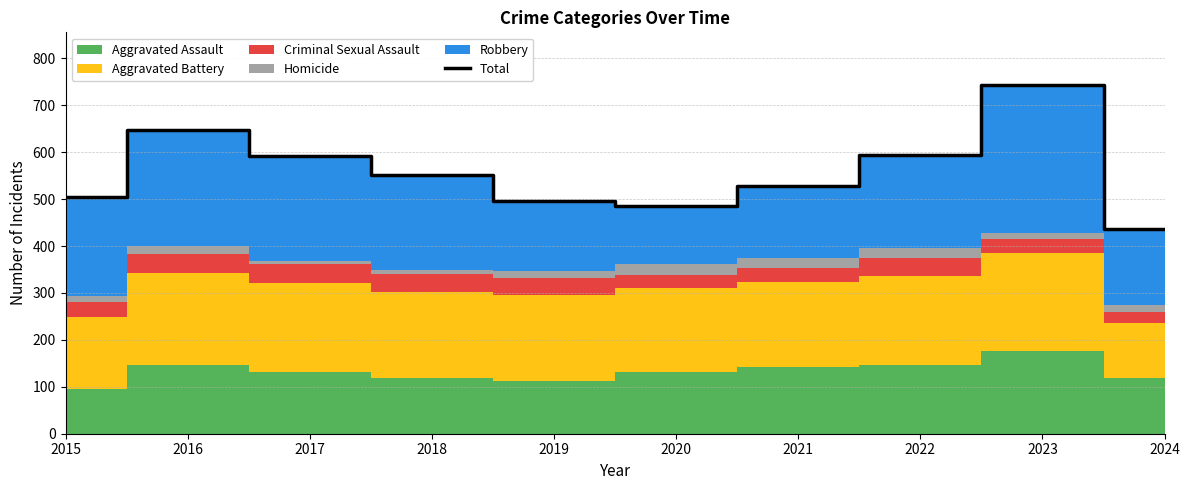

Rank the categories by value from highest to lowest.

2023, 2016, 2022, 2017, 2018, 2021, 2015, 2019, 2020, 2024